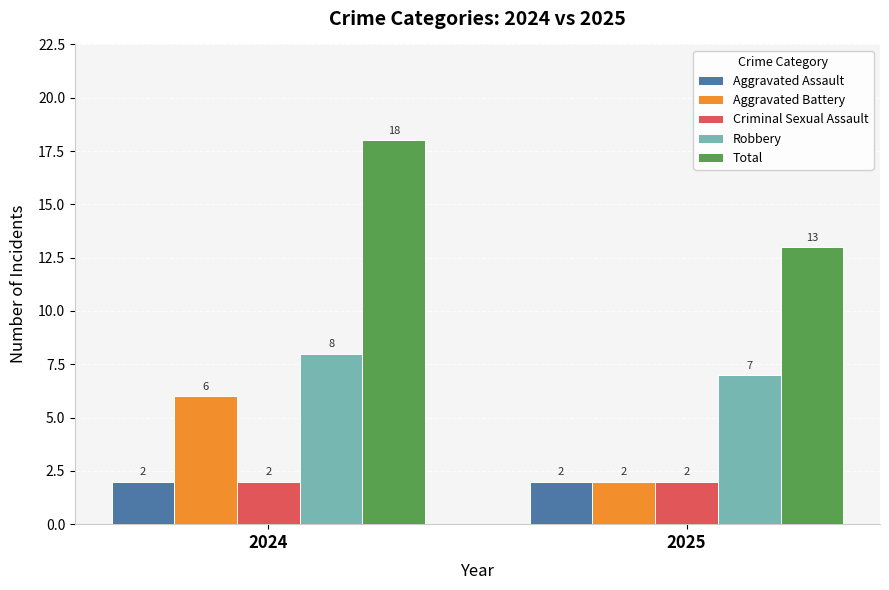

List the labels in order of Aggravated Battery value, largest first.

2024, 2025